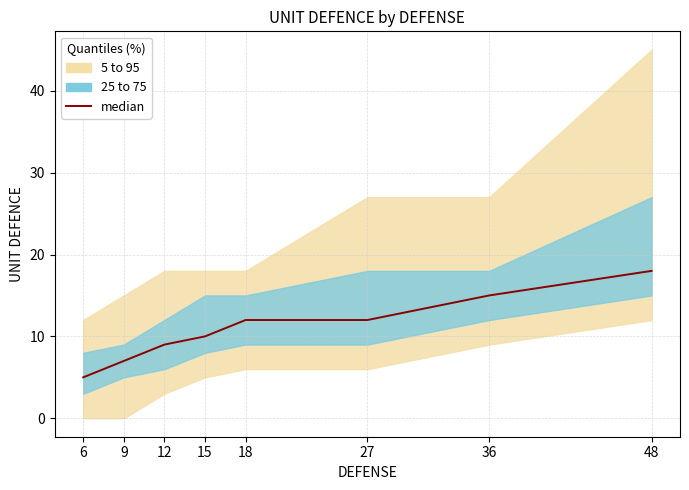

What is the difference between the values at 36 and 15?

5